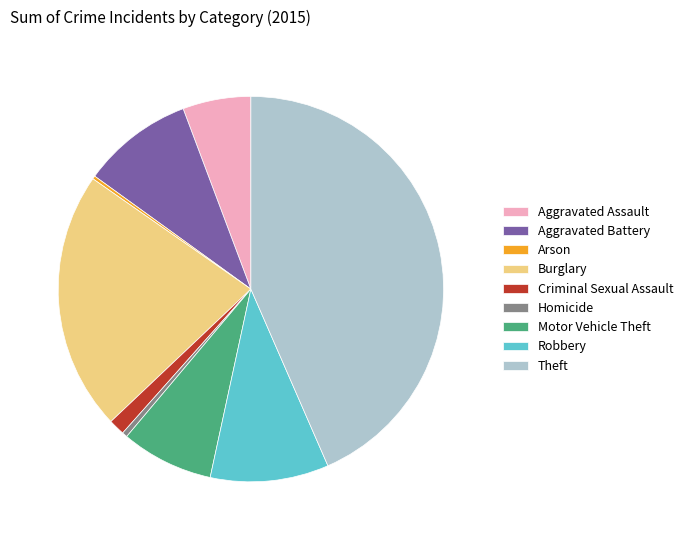

Is there any slice that represents more than half of the pie?

No